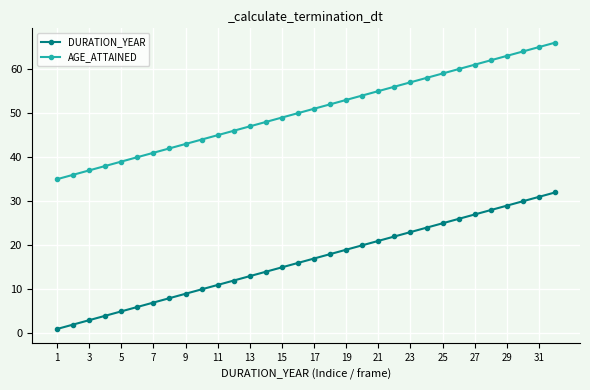

What is the sum of all AGE_ATTAINED values?

1616